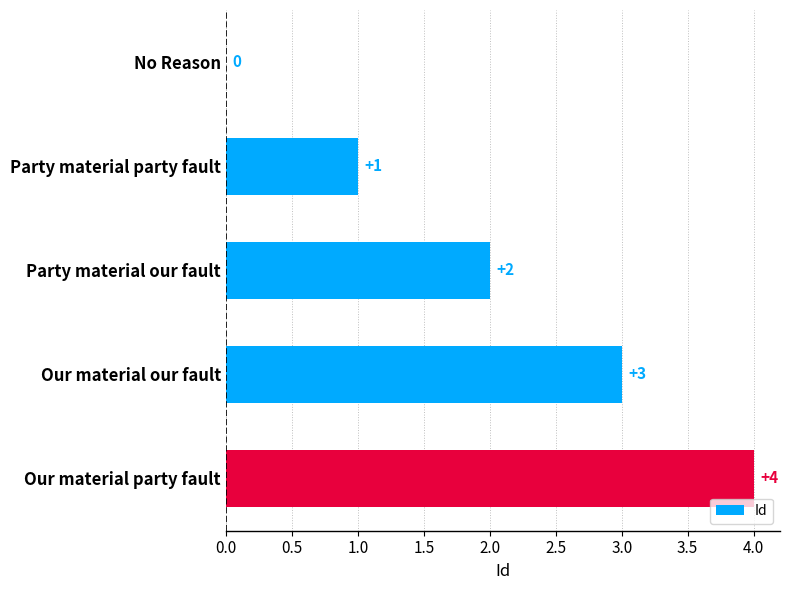

What is the sum of all values?

10